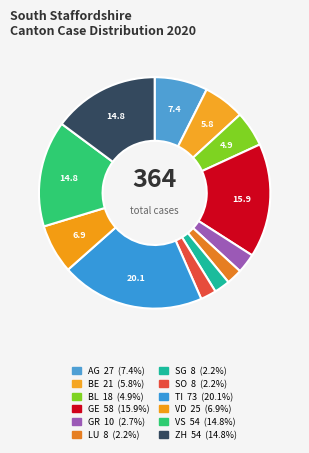

Which category has the biggest portion of the pie?

TI